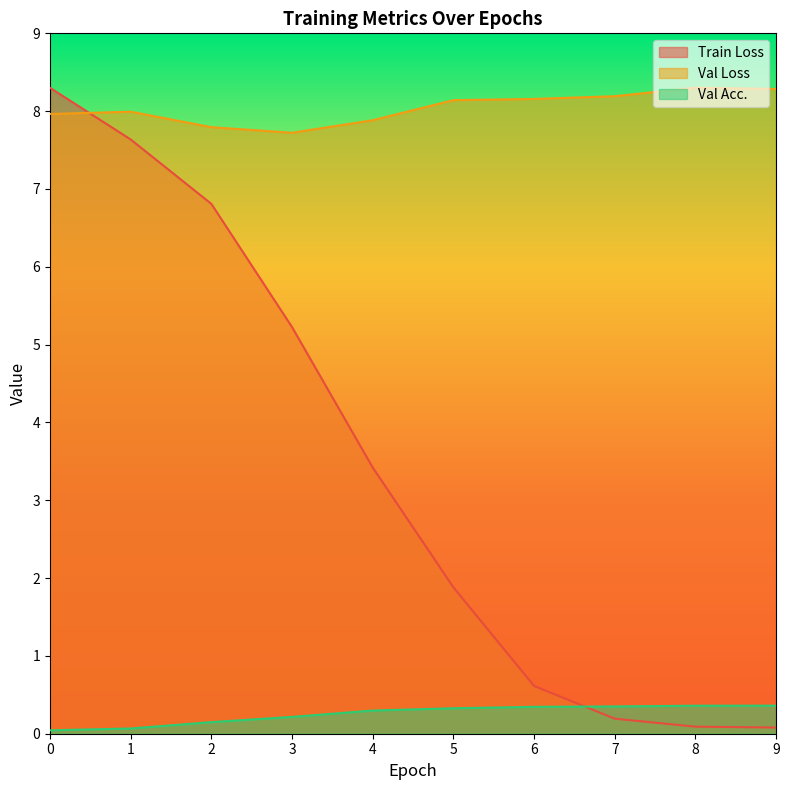

List the series in order of their peak value, highest first.

Val Loss, Train Loss, Val Acc.